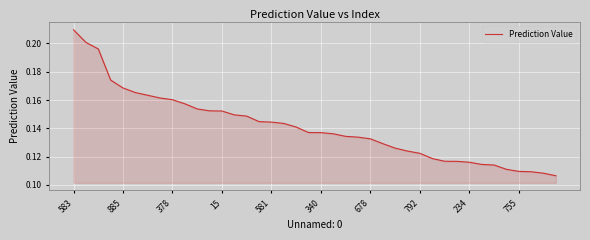

Which label corresponds to the largest value in the chart?

583